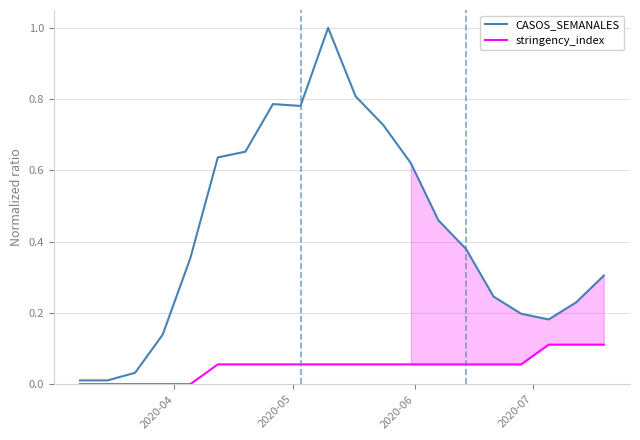

True or false: stringency_index has more than 0 points higher than both neighbors.

False